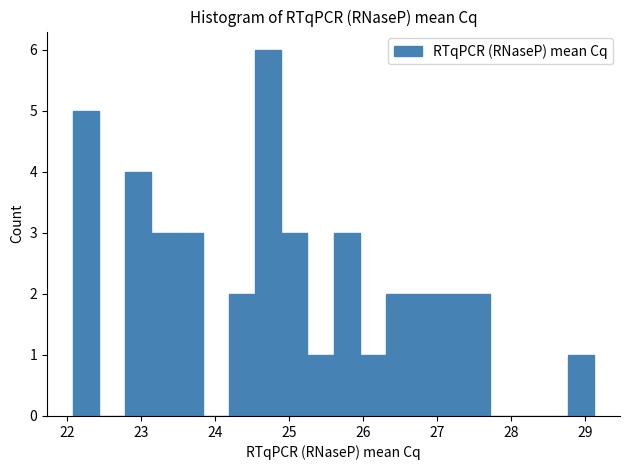

Around what value on the x-axis is the tallest bar? Give the approximate position of its centre, as read against the axis.

24.7